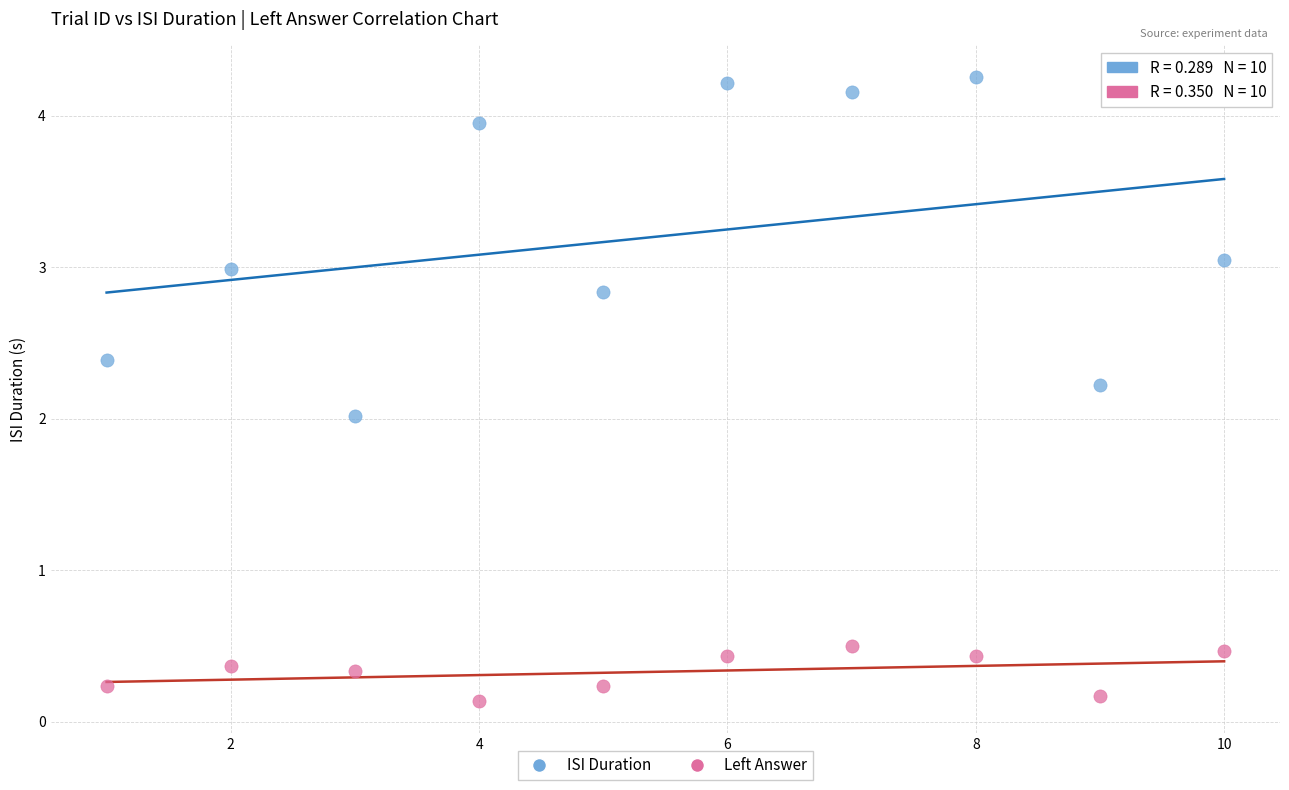

Across all data points, what is the range of Y values (max minus min)?

4.1